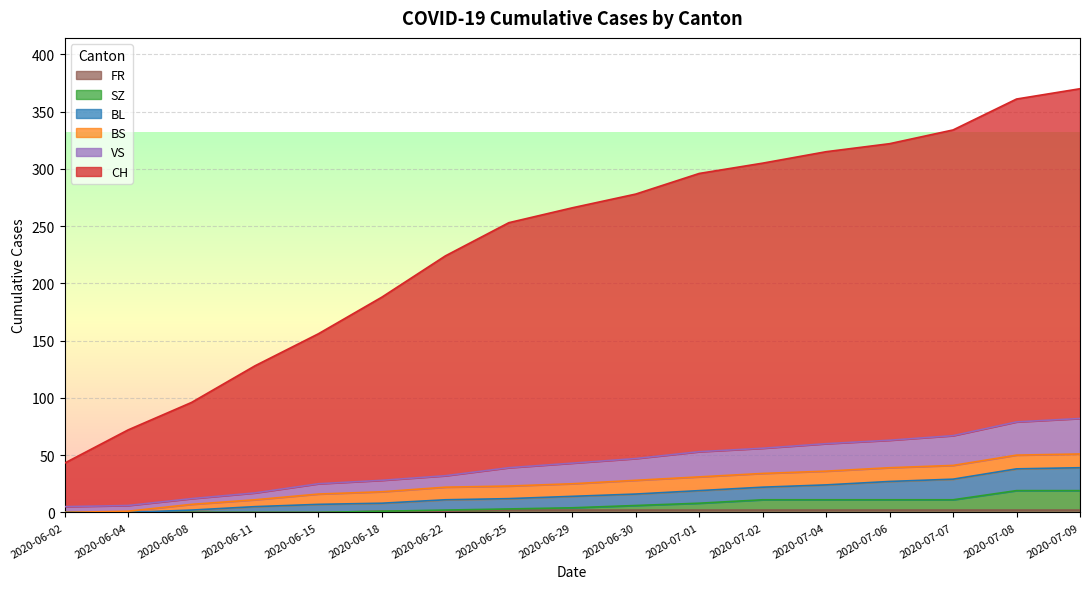

List the labels in order of BL value, smallest first.

2020-06-02, 2020-06-04, 2020-06-08, 2020-06-11, 2020-06-15, 2020-06-18, 2020-06-22, 2020-06-25, 2020-06-29, 2020-06-30, 2020-07-01, 2020-07-02, 2020-07-04, 2020-07-06, 2020-07-07, 2020-07-08, 2020-07-09